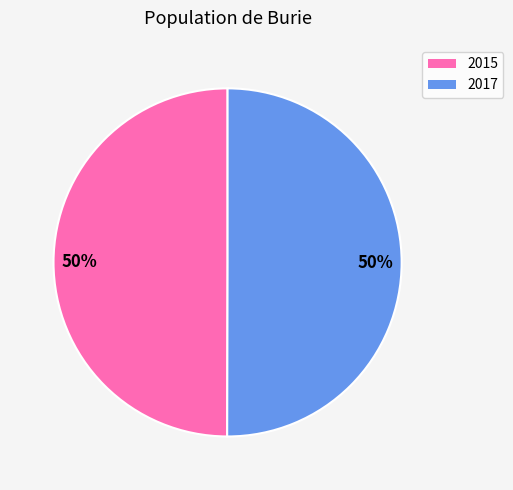

How many segments does this pie chart have?

2